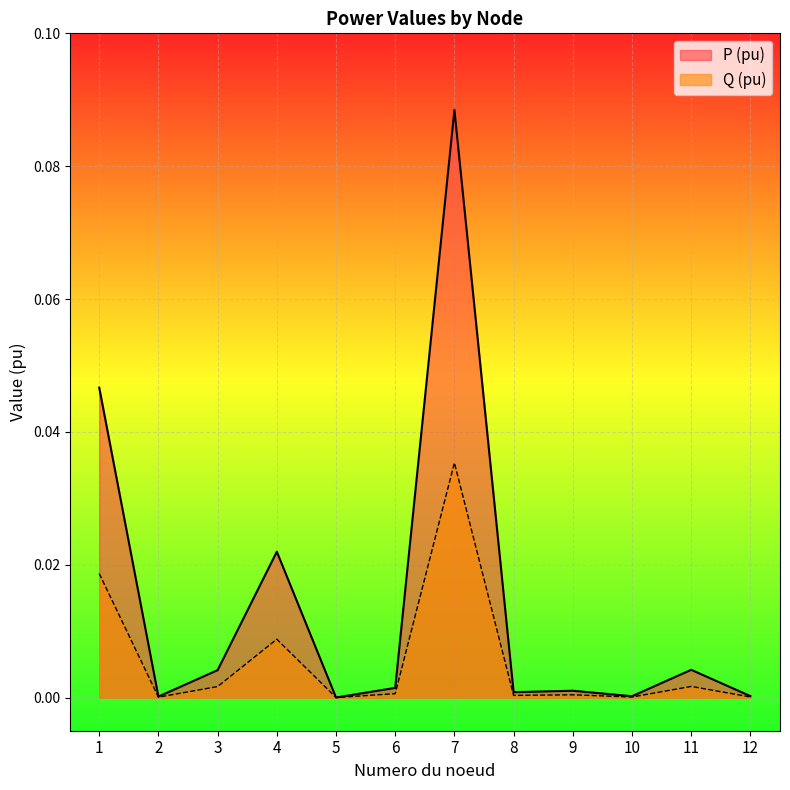

Reading right to left, transcribe all the data shown in this chart.

P (pu): 12=0.0	11=0.0	10=0.0	9=0.0	8=0.0	7=0.1	6=0.0	5=0.0	4=0.0	3=0.0	2=0.0	1=0.0
Q (pu): 12=0.0	11=0.0	10=0.0	9=0.0	8=0.0	7=0.0	6=0.0	5=0.0	4=0.0	3=0.0	2=0.0	1=0.0